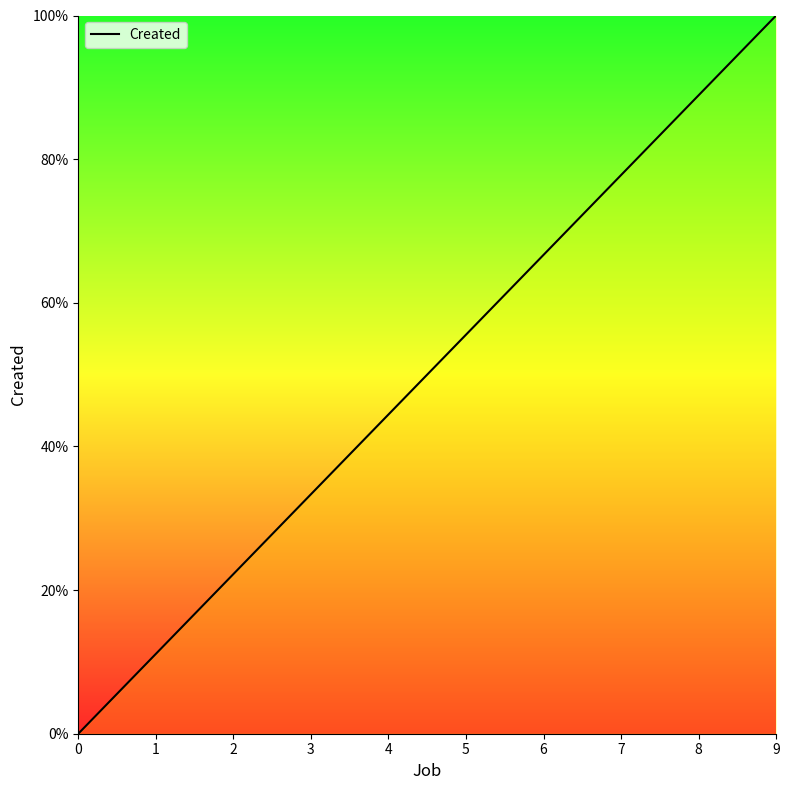

True or false: there are more than 2 points higher than both neighbors.

False